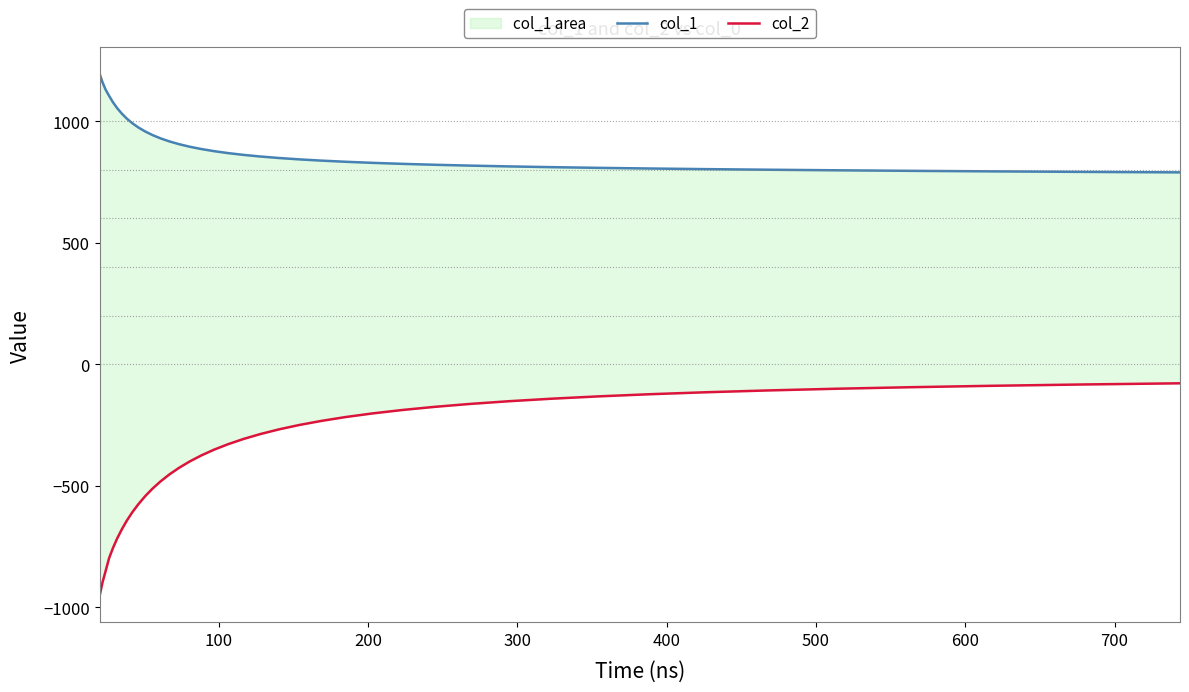

How many data points does each series have?

40